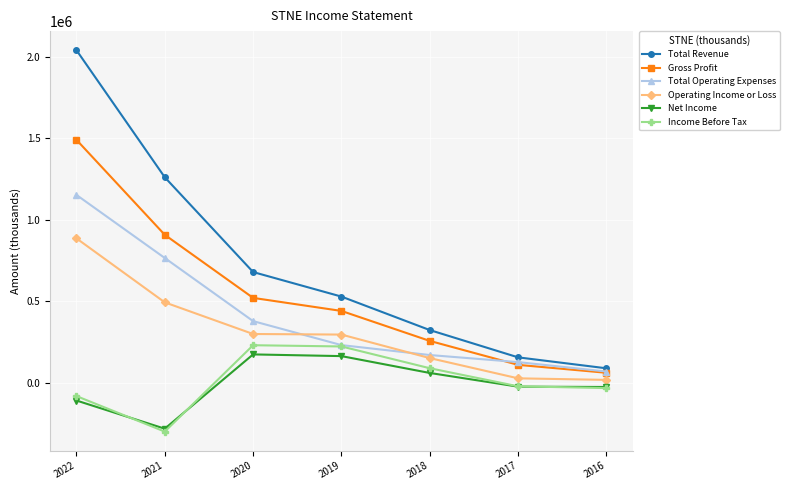

Which series has the largest total across all categories?

Total Revenue